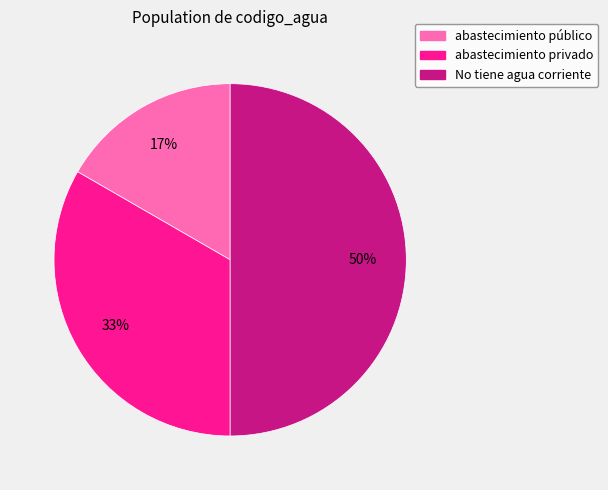

Between No tiene agua corriente and abastecimiento público, which is larger?

No tiene agua corriente